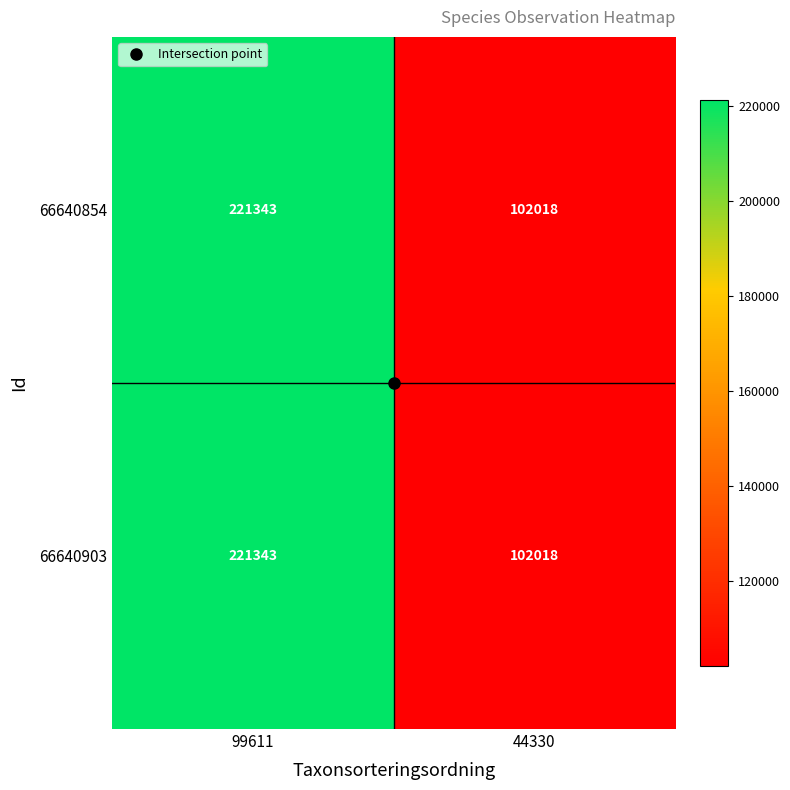

The value of 66640903 at 99611 is 353908. True or false?

False